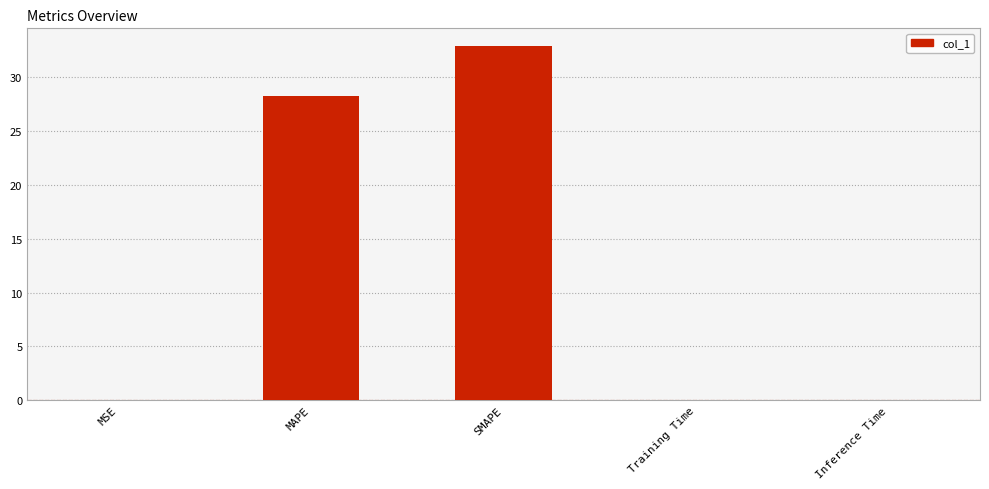

Is it true that the value at SMAPE is 18.5?

False